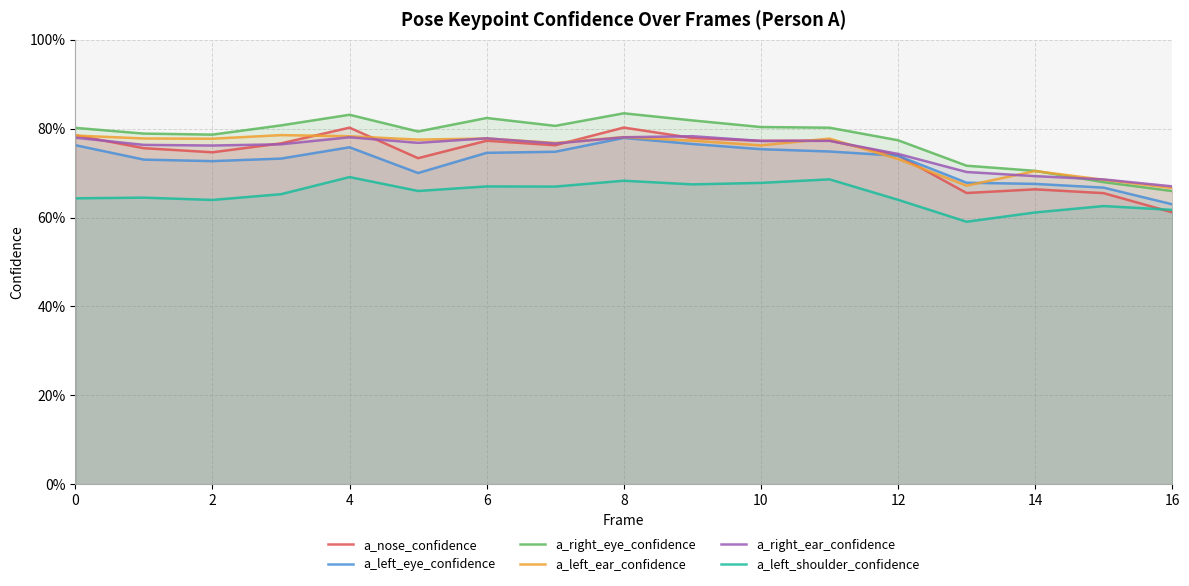

How many lines are shown in the chart?

6